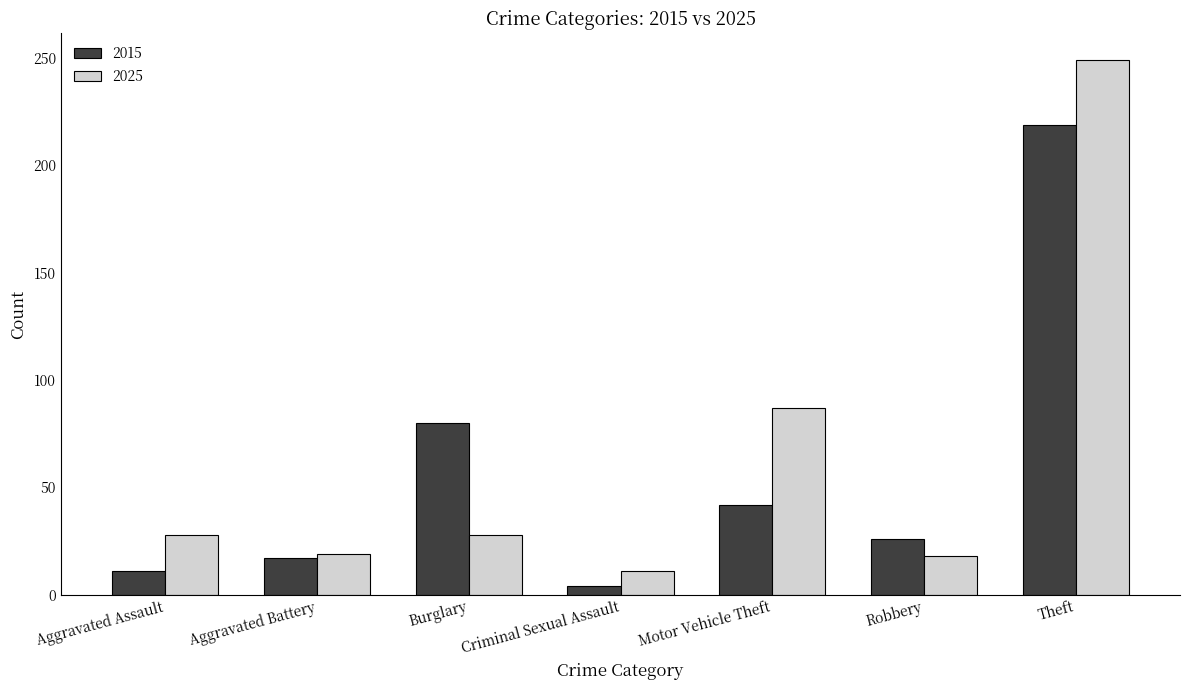

Which category has the lowest value across all series?

Criminal Sexual Assault